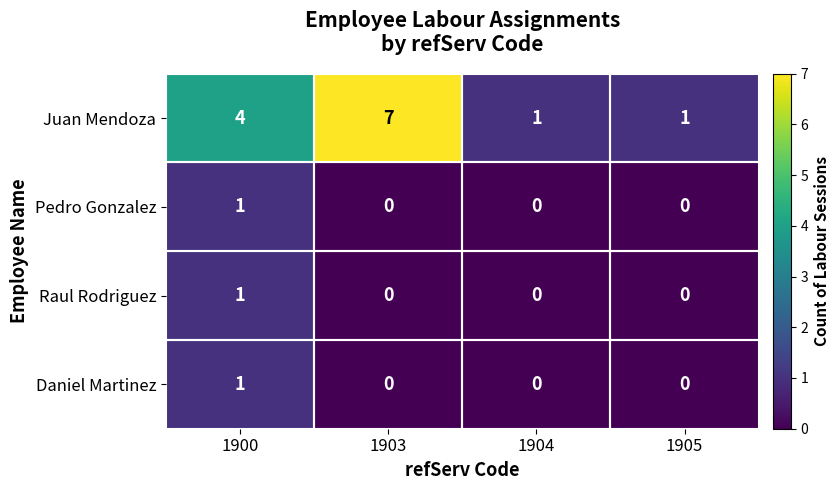

Which series has the widest spread of values?

Juan Mendoza